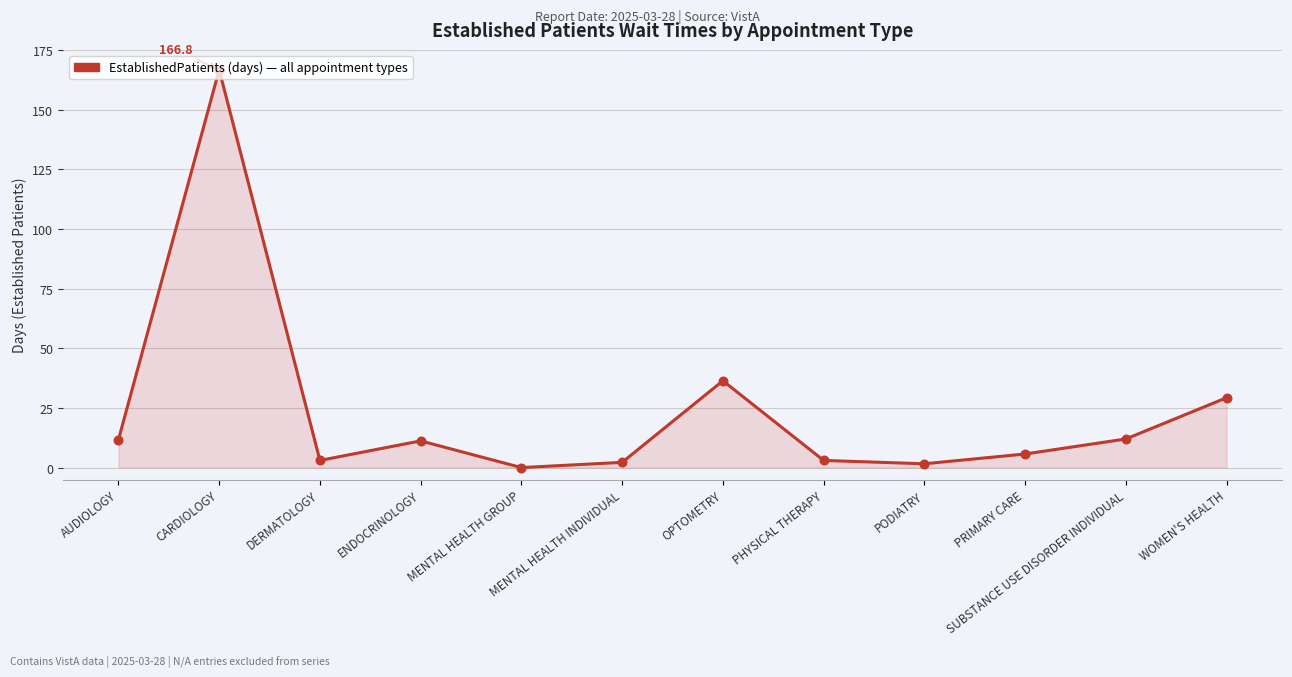

Between MENTAL HEALTH INDIVIDUAL and OPTOMETRY, which is larger?

OPTOMETRY